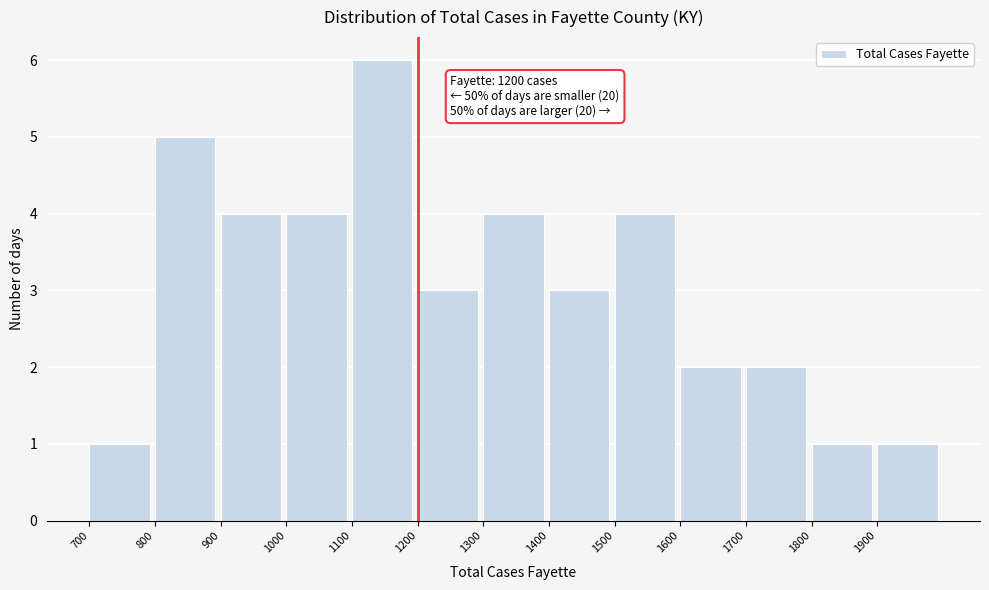

Which range on the x-axis has the tallest bar?

1100 to 1200